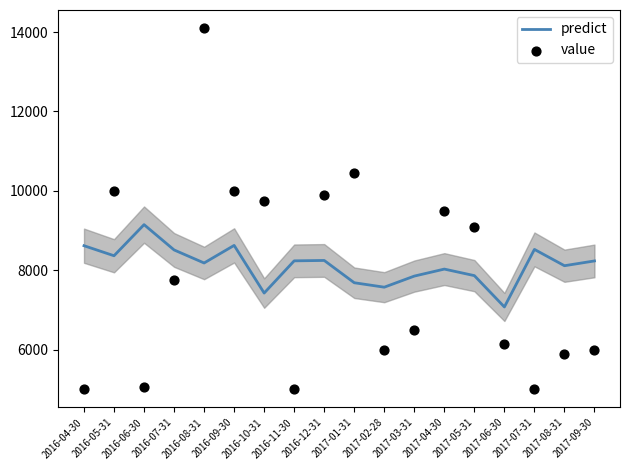

Which series contains the lowest Y value?

value